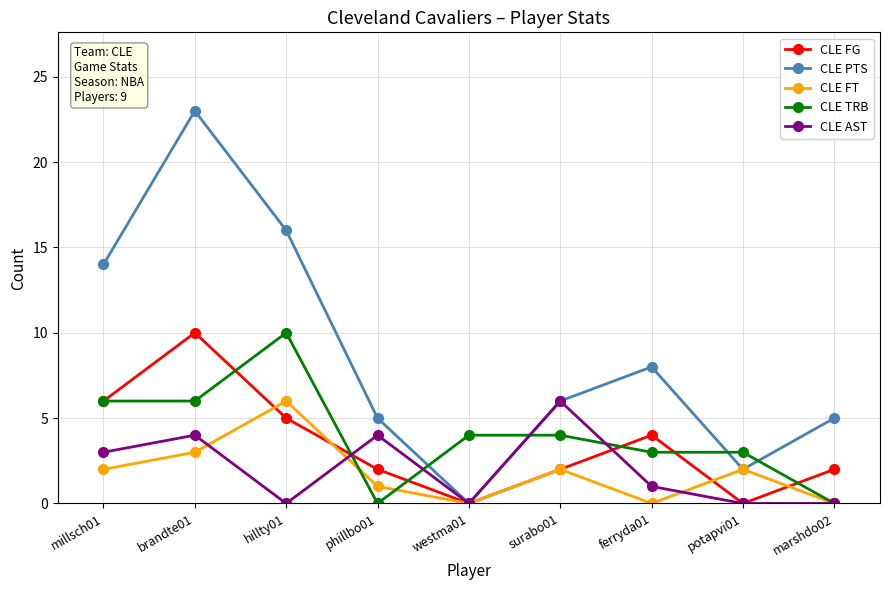

What is the label of the 2nd point from the right?

potapvi01